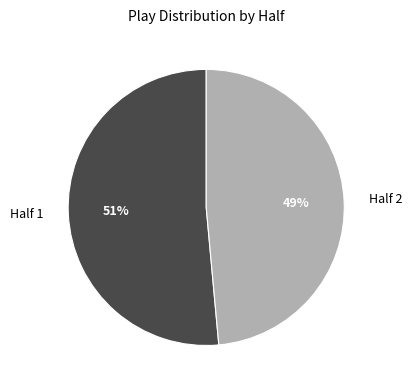

To the nearest percent, what is the average slice percentage?

50%